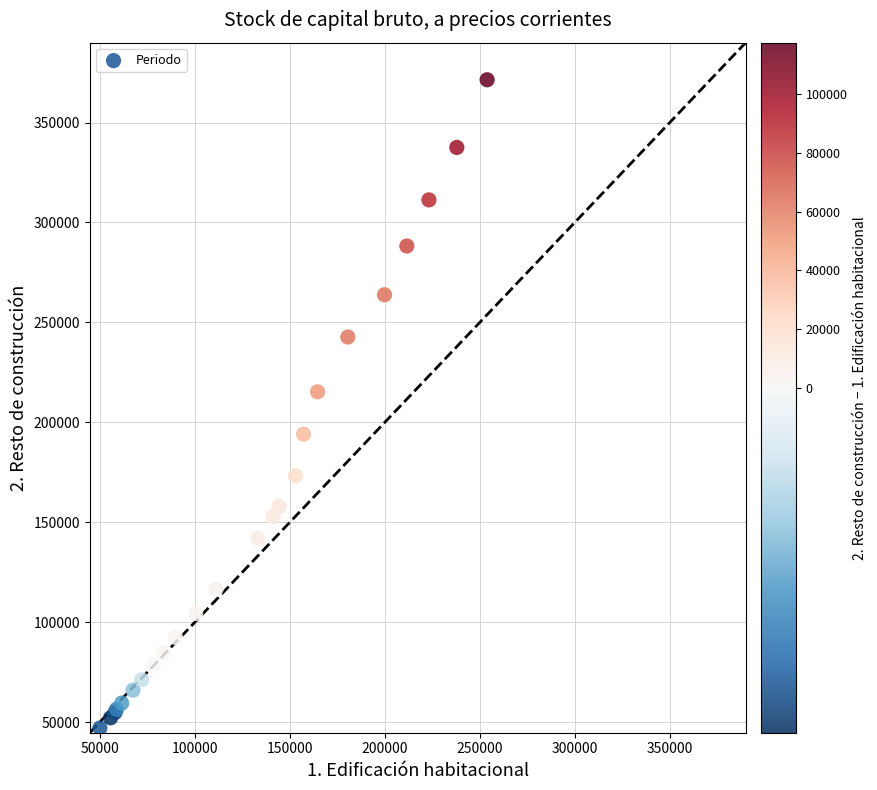

What Y value in the scatter plot is closest to 209196?

215243.8